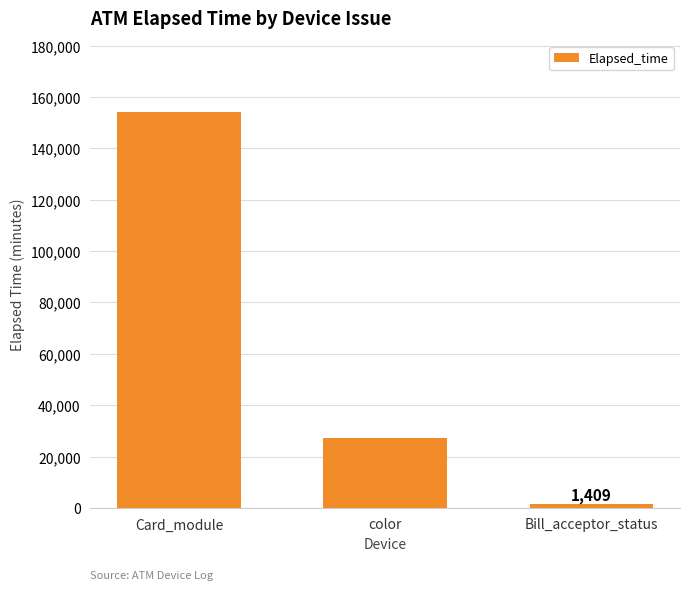

Reading right to left, what are all the values shown in this chart?

1409	27359	154108